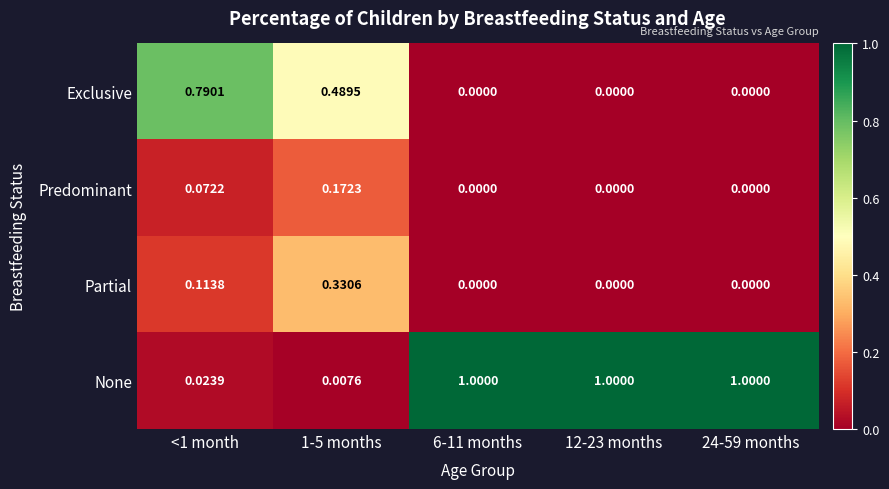

Which series has the largest total across all categories?

None